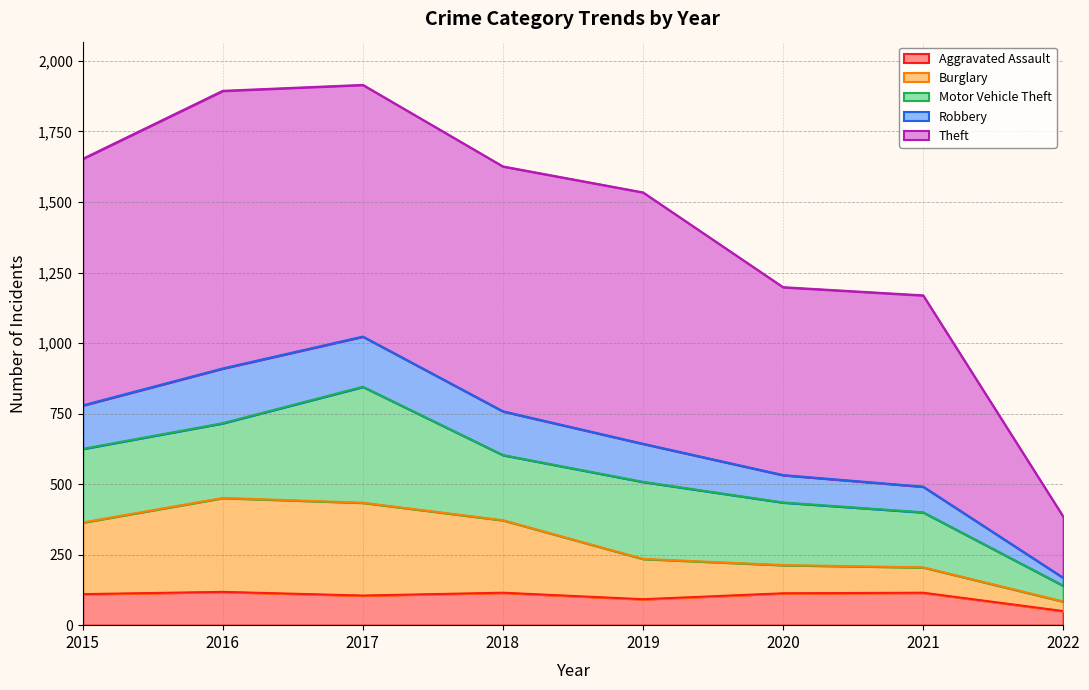

True or false: Aggravated Assault has a value of 176 at 2017.

False